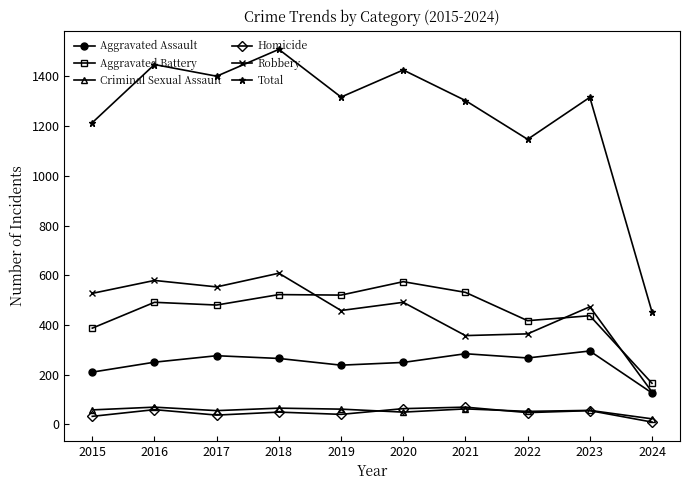

The value of Aggravated Assault at 2019 is 238. True or false?

True